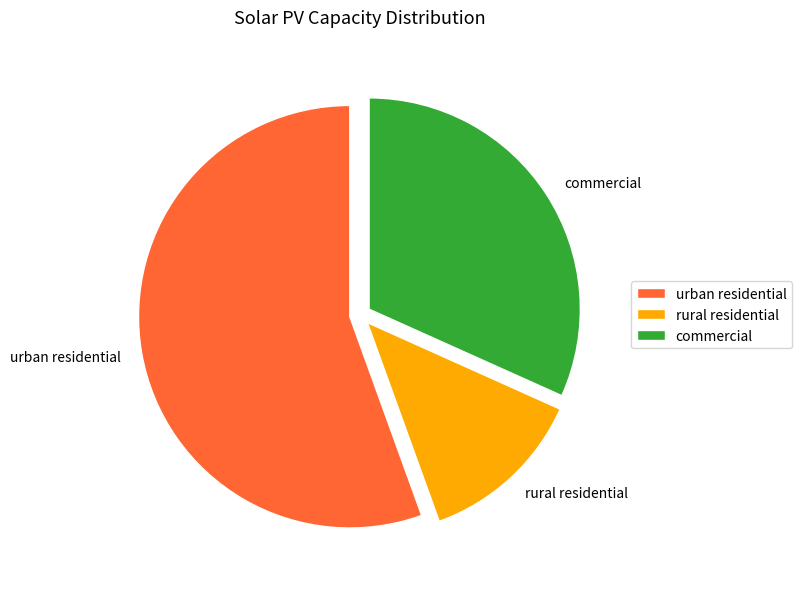

Rank the categories by value from highest to lowest.

urban residential, commercial, rural residential